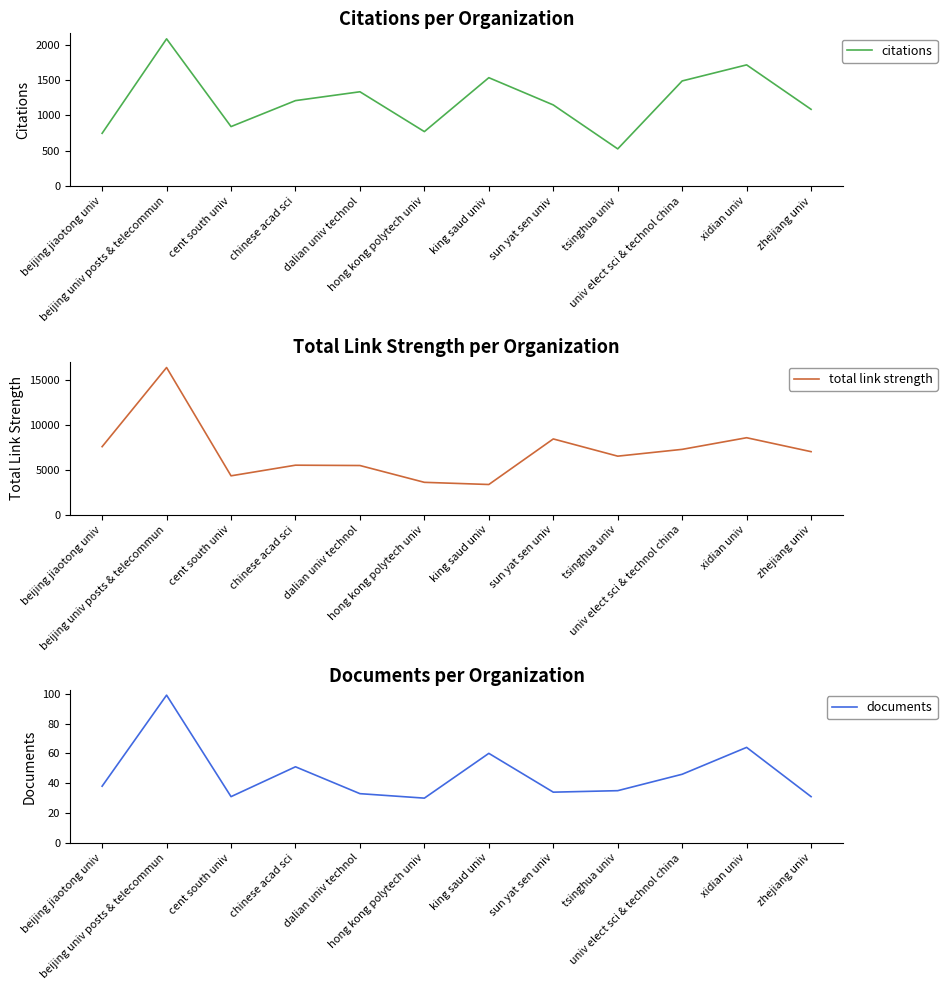

True or false: total link strength has more than 2 interior local peaks.

True